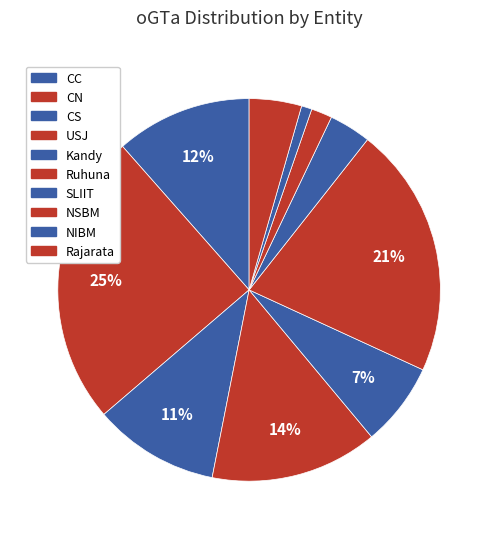

Is there a majority slice in this chart?

No